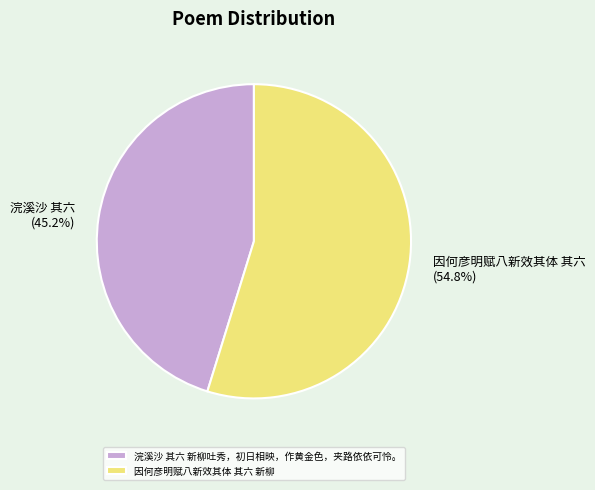

What percentage is the 浣溪沙 其六 新柳吐秀，初日相映，作黄金色，夹路依依可怜。 slice, to the nearest percent?

45%